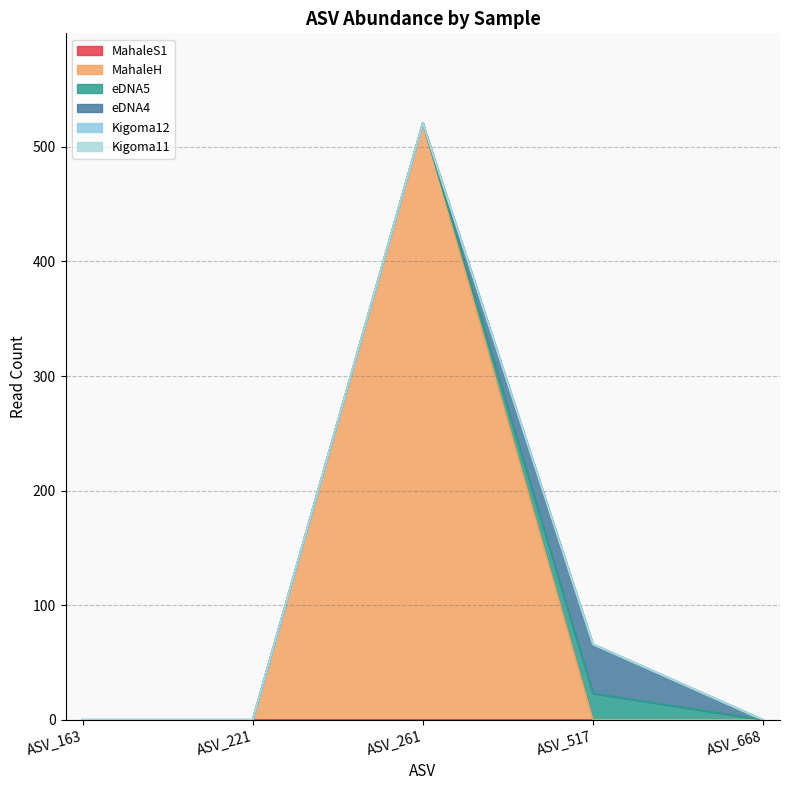

Reading right to left, transcribe all the data shown in this chart.

MahaleS1: ASV_668=0	ASV_517=0	ASV_261=0	ASV_221=0	ASV_163=0
MahaleH: ASV_668=0	ASV_517=0	ASV_261=521	ASV_221=0	ASV_163=0
eDNA5: ASV_668=0	ASV_517=23	ASV_261=0	ASV_221=0	ASV_163=0
eDNA4: ASV_668=0	ASV_517=43	ASV_261=0	ASV_221=0	ASV_163=0
Kigoma12: ASV_668=0	ASV_517=0	ASV_261=0	ASV_221=0	ASV_163=0
Kigoma11: ASV_668=0	ASV_517=0	ASV_261=0	ASV_221=0	ASV_163=0